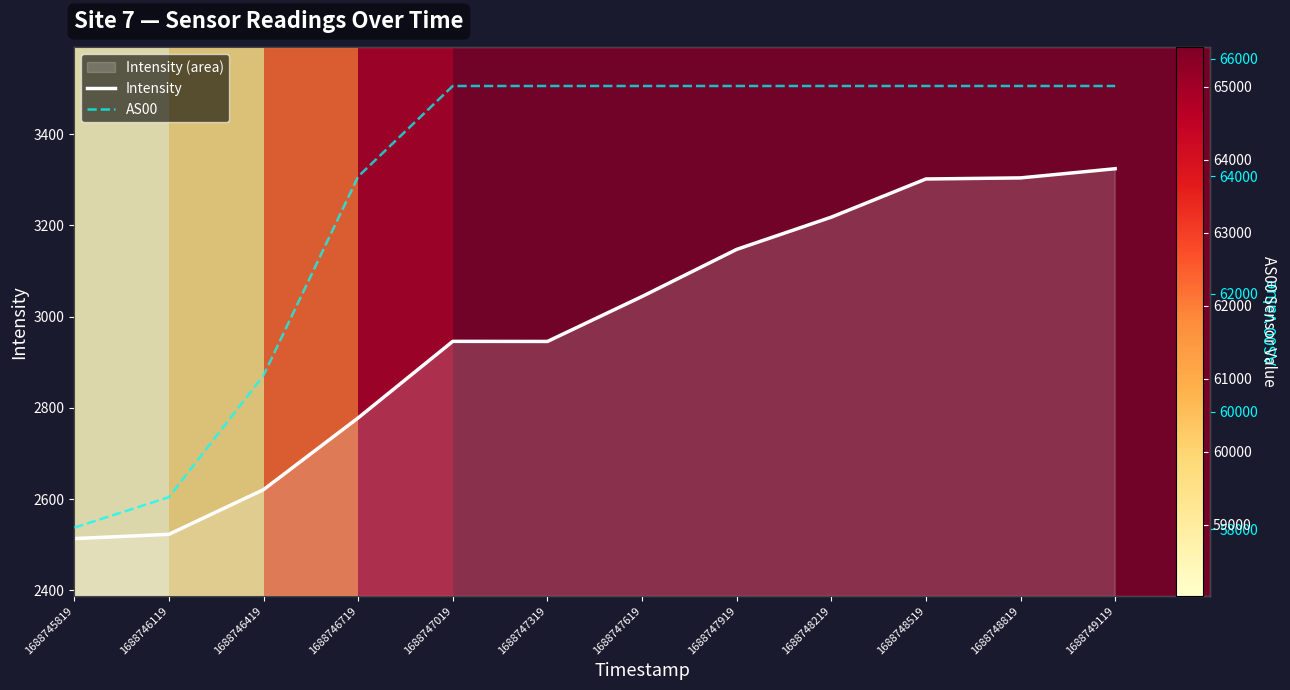

Rank the categories by Intensity value from lowest to highest.

1688745819, 1688746119, 1688746419, 1688746719, 1688747319, 1688747019, 1688747619, 1688747919, 1688748219, 1688748519, 1688748819, 1688749119